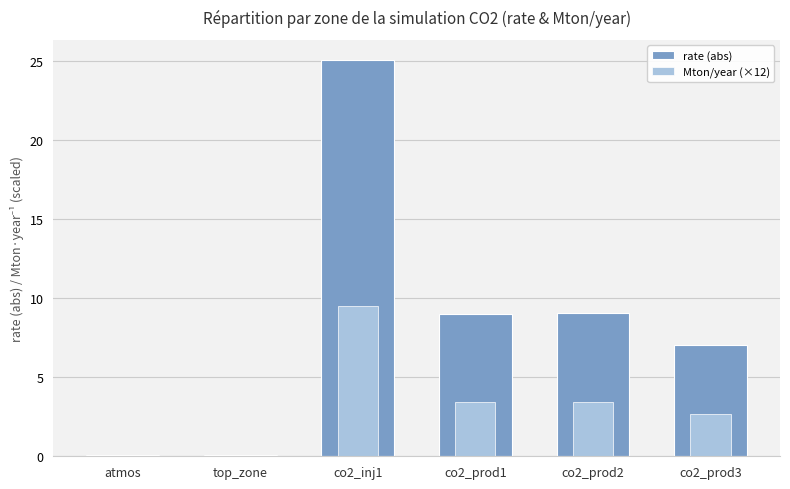

The rate (abs) series shows 0.1 at top_zone. True or false?

False